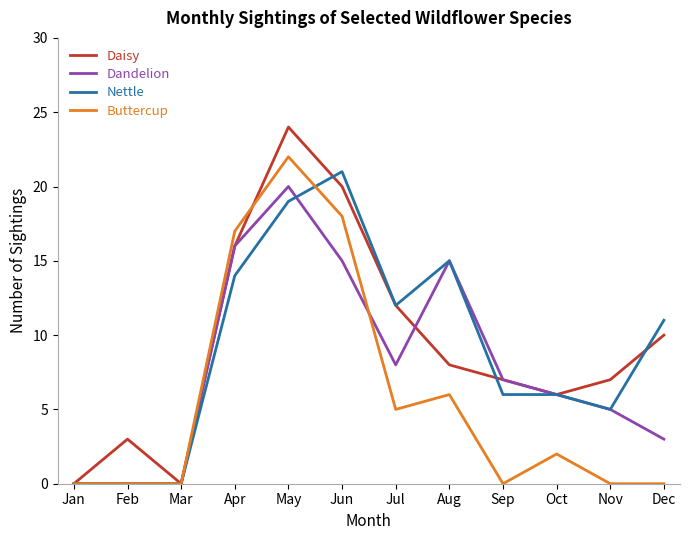

Does the chart have visible grid lines?

No